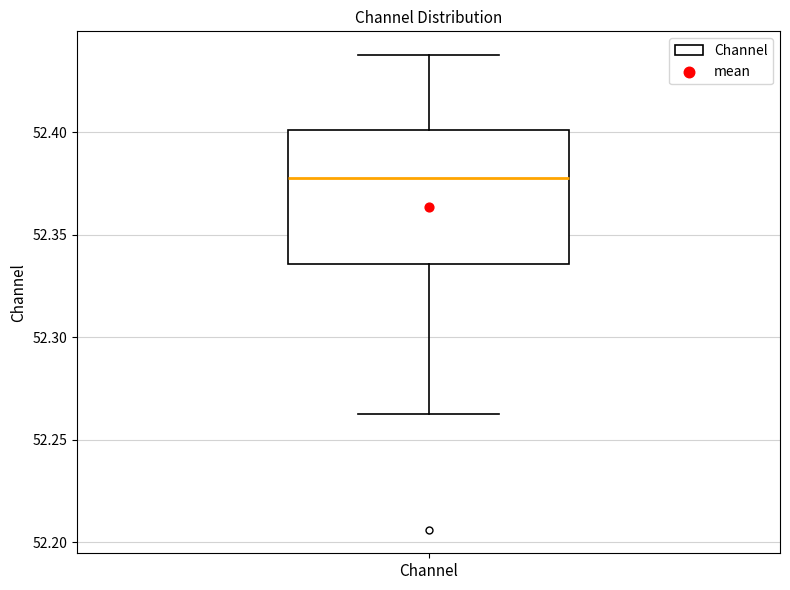

Read this box plot against the y-axis: the position of the median line, the range covered by the box, and the ends of both whiskers. The values are not printed on the chart, so give them approximately, as read against the axis.

median 52.380, box 52.335 to 52.400, whiskers 52.265 to 52.440